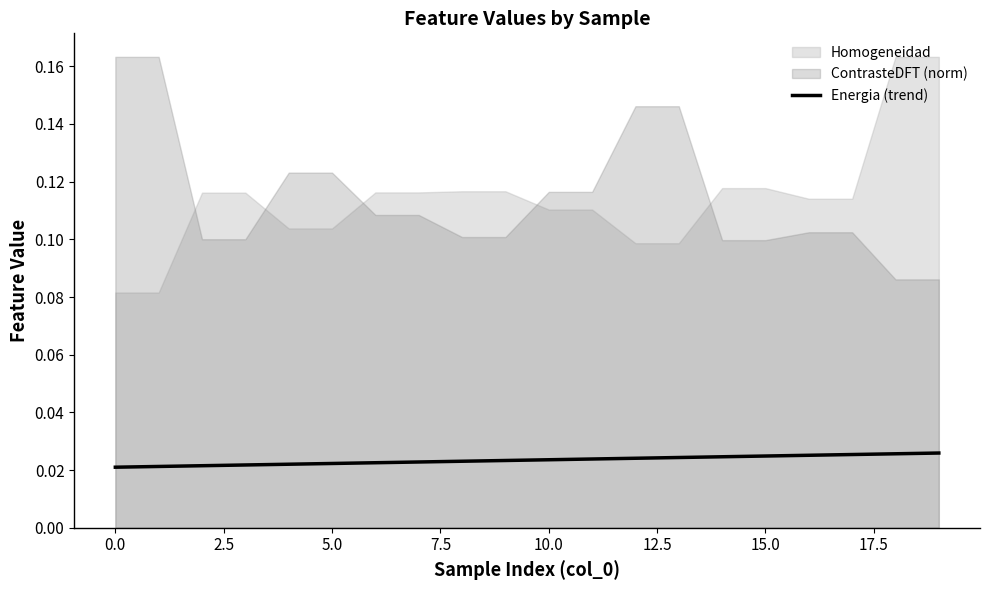

At which category does the chart reach its peak across all series?

19